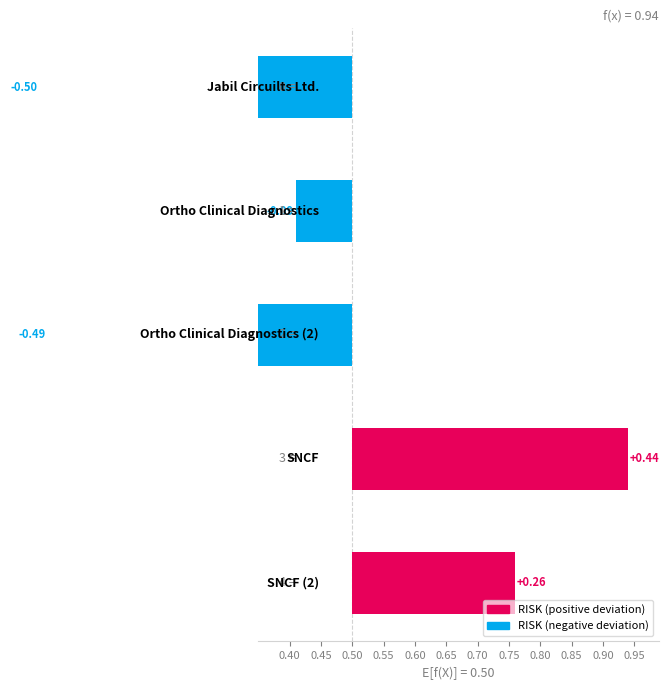

What is the label of the 3rd bar from the left?

Ortho Clinical Diagnostics (2)